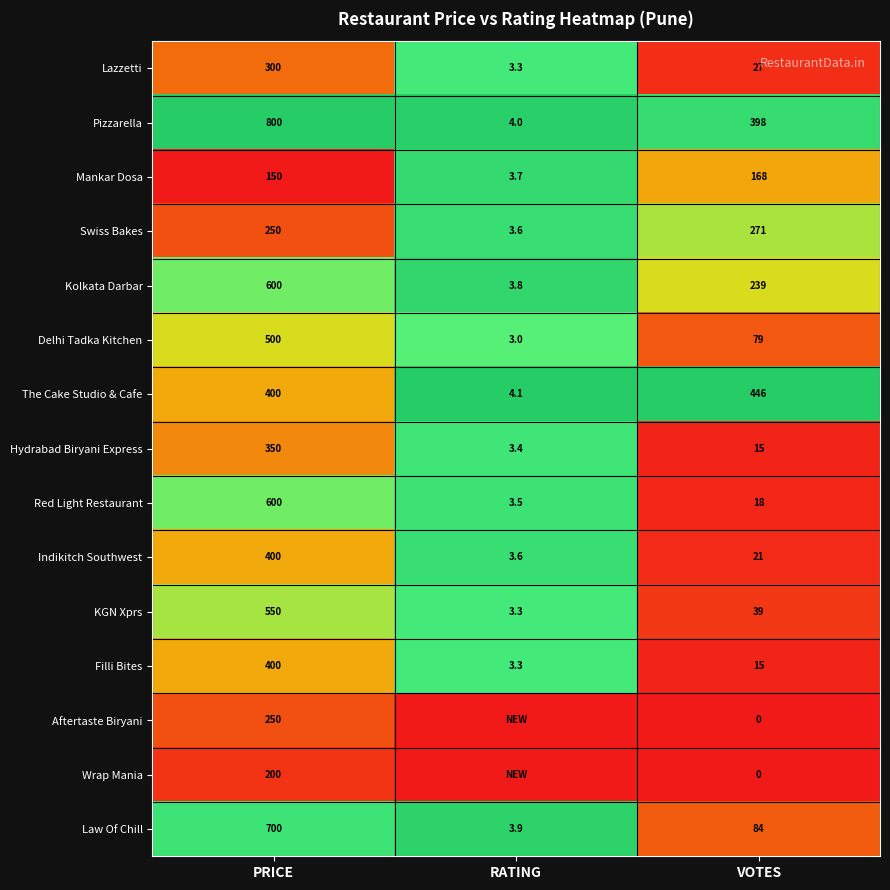

At which label does Hydrabad Biryani Express first exceed 15?

PRICE